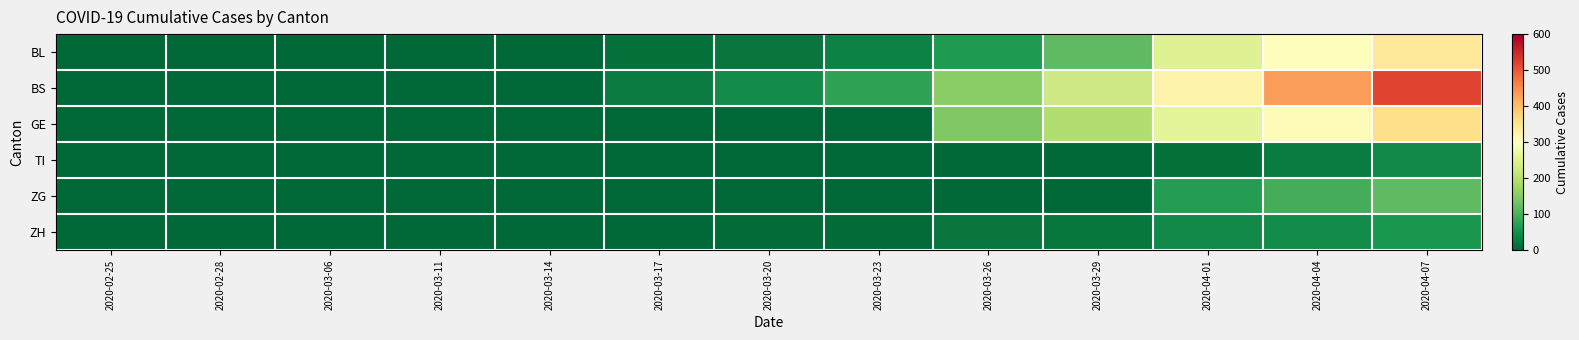

Reading left to right, extract all data points from this chart.

BL: 2020-02-25=0	2020-02-28=0	2020-03-06=1	2020-03-11=2	2020-03-14=2	2020-03-17=13	2020-03-20=18	2020-03-23=35	2020-03-26=65	2020-03-29=115	2020-04-01=249	2020-04-04=298	2020-04-07=340
BS: 2020-02-25=0	2020-02-28=0	2020-03-06=0	2020-03-11=4	2020-03-14=4	2020-03-17=25	2020-03-20=46	2020-03-23=78	2020-03-26=155	2020-03-29=228	2020-04-01=323	2020-04-04=434	2020-04-07=520
GE: 2020-02-25=0	2020-02-28=0	2020-03-06=0	2020-03-11=0	2020-03-14=0	2020-03-17=0	2020-03-20=0	2020-03-23=0	2020-03-26=144	2020-03-29=193	2020-04-01=260	2020-04-04=305	2020-04-07=360
TI: 2020-02-25=0	2020-02-28=0	2020-03-06=0	2020-03-11=0	2020-03-14=0	2020-03-17=0	2020-03-20=0	2020-03-23=1	2020-03-26=2	2020-03-29=3	2020-04-01=13	2020-04-04=26	2020-04-07=40
ZG: 2020-02-25=0	2020-02-28=0	2020-03-06=0	2020-03-11=0	2020-03-14=0	2020-03-17=0	2020-03-20=0	2020-03-23=0	2020-03-26=0	2020-03-29=0	2020-04-01=70	2020-04-04=95	2020-04-07=115
ZH: 2020-02-25=0	2020-02-28=0	2020-03-06=0	2020-03-11=0	2020-03-14=0	2020-03-17=1	2020-03-20=5	2020-03-23=5	2020-03-26=18	2020-03-29=21	2020-04-01=40	2020-04-04=46	2020-04-07=60